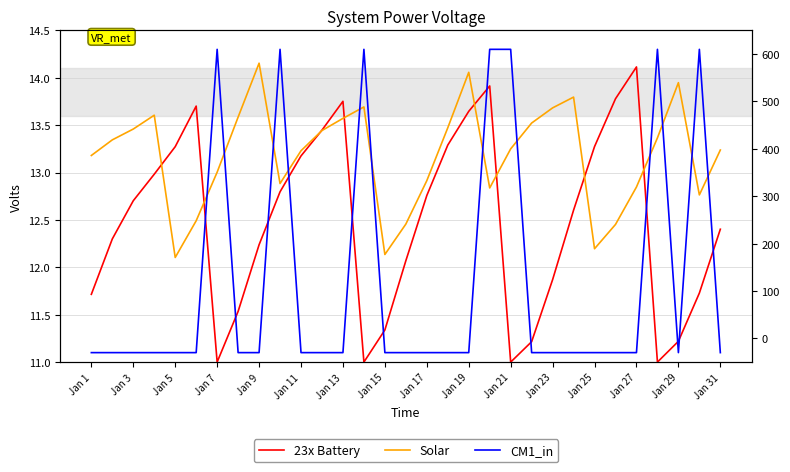

What is the smallest value displayed?

11.0